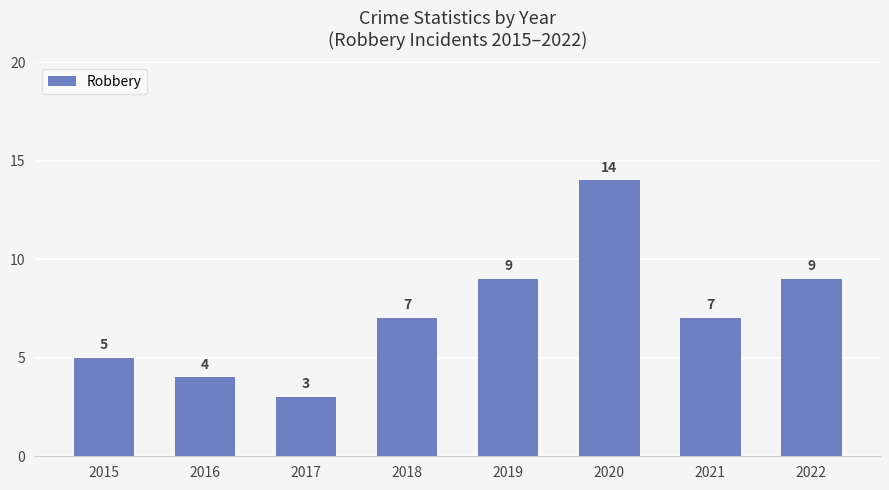

Reading left to right, transcribe all the data shown in this chart.

2015=5	2016=4	2017=3	2018=7	2019=9	2020=14	2021=7	2022=9